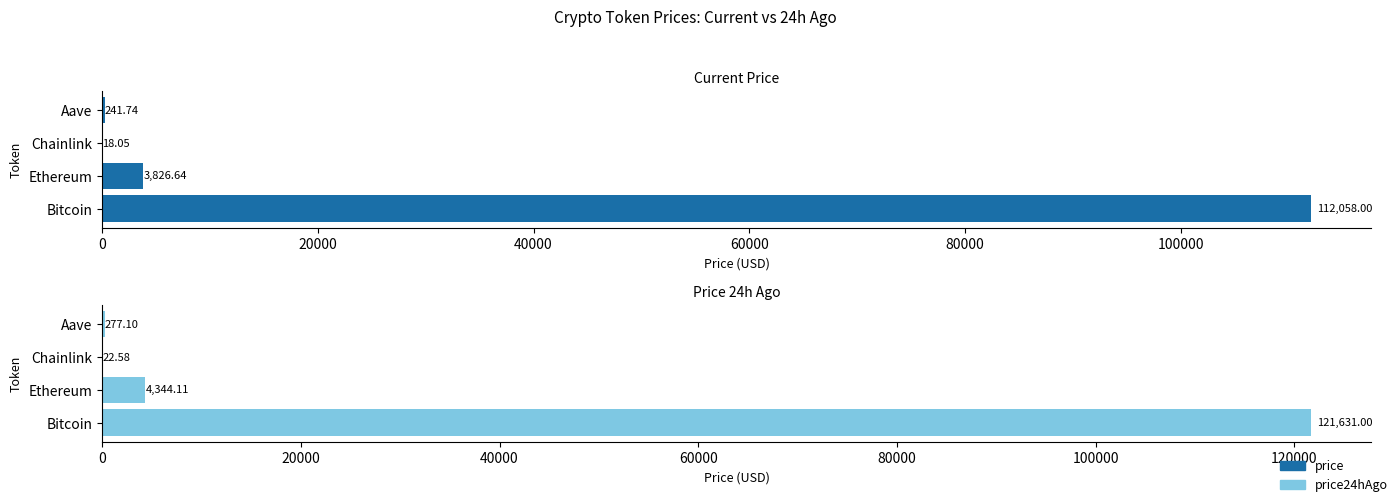

Is the value of price24hAgo at Aave greater than the value of price at Bitcoin?

No